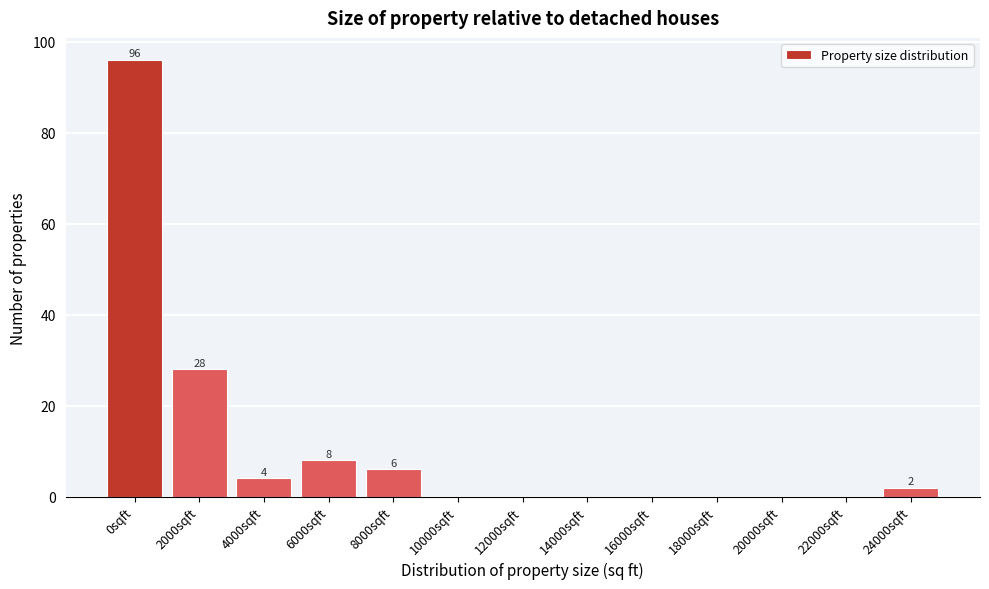

Reading left to right, transcribe all the data shown in this chart.

0sqft=96	2000sqft=28	4000sqft=4	6000sqft=8	8000sqft=6	10000sqft=0	12000sqft=0	14000sqft=0	16000sqft=0	18000sqft=0	20000sqft=0	22000sqft=0	24000sqft=2